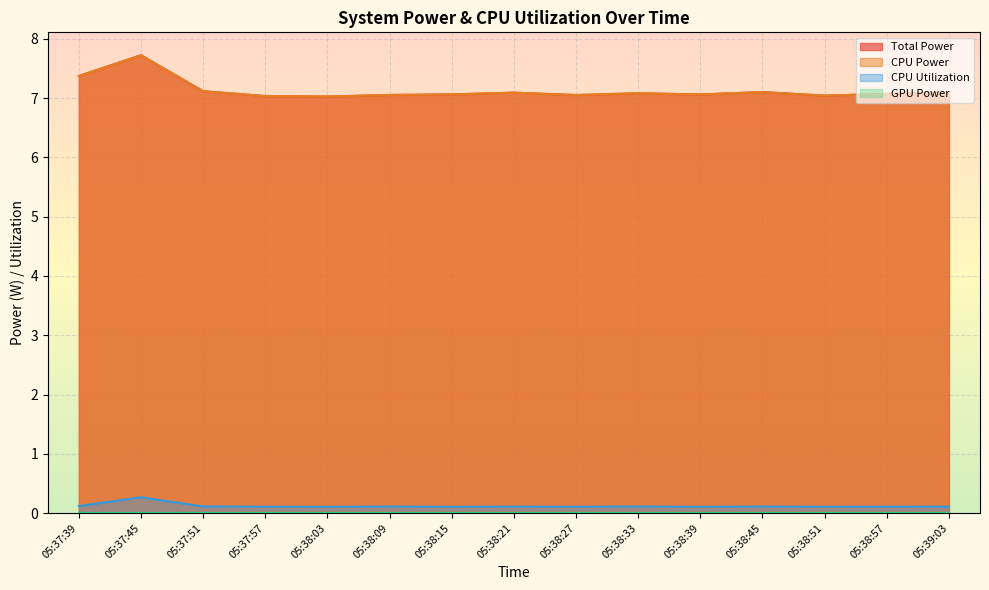

Does the chart display data point markers on the line(s)?

No